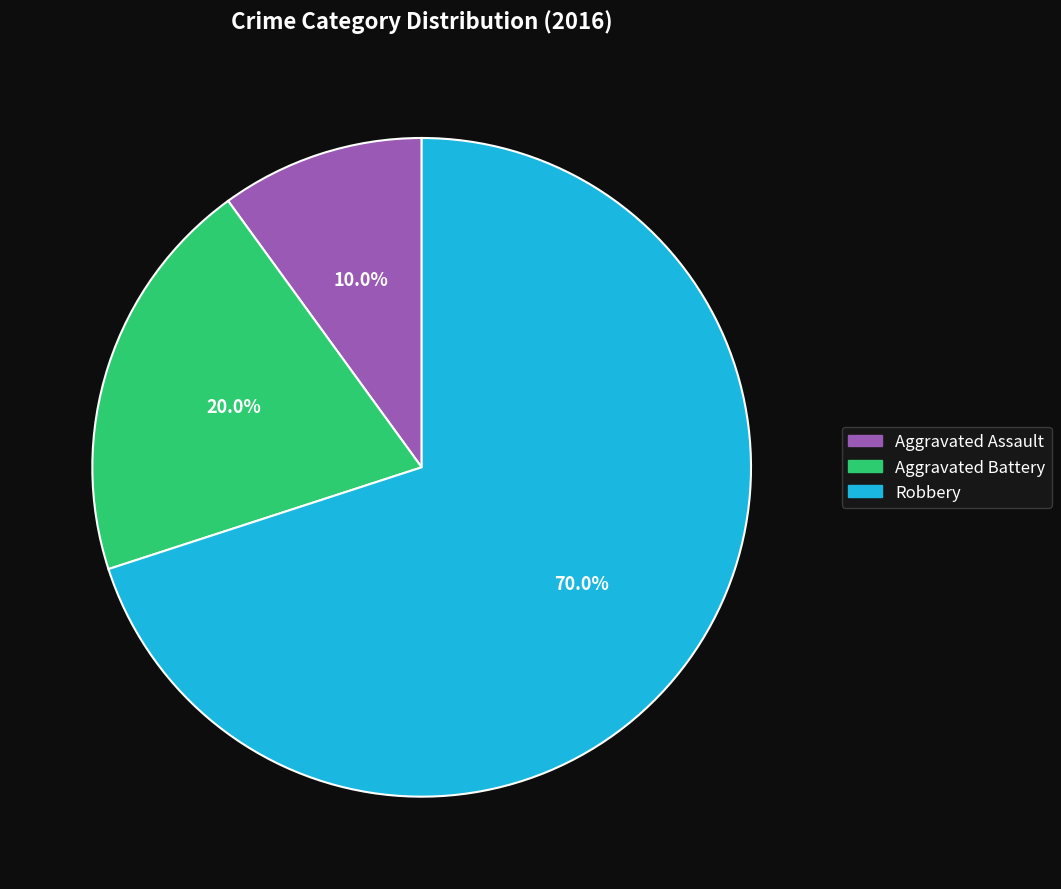

To the nearest percent, what portion does Aggravated Battery represent?

20%